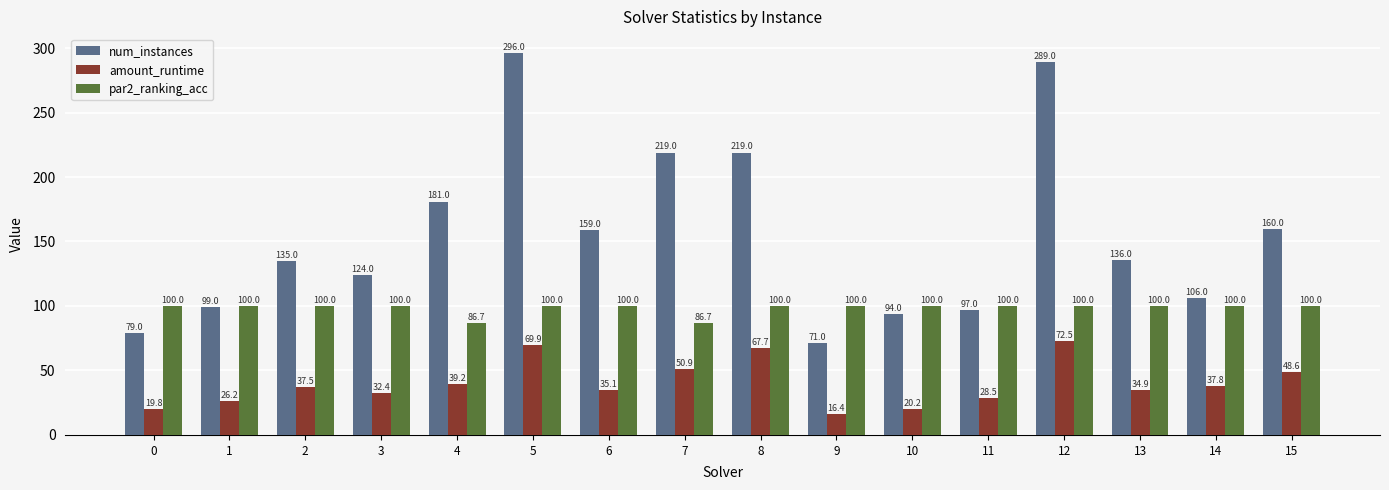

List the series in order of their overall mean, lowest first.

amount_runtime, par2_ranking_acc, num_instances